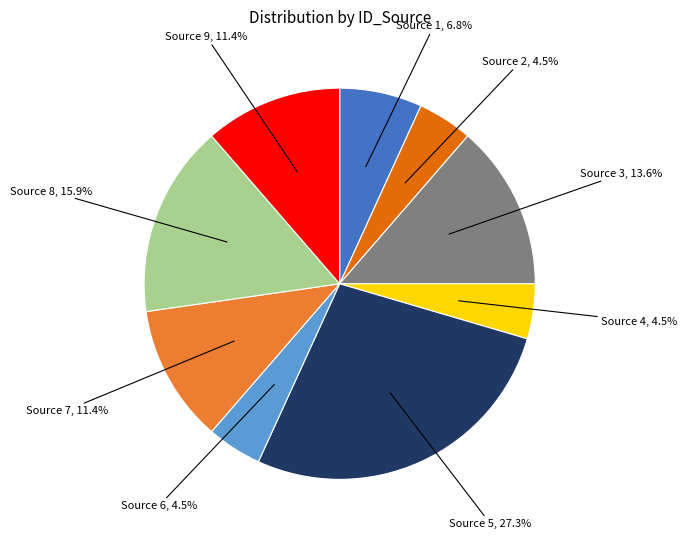

Is there a majority slice in this chart?

No